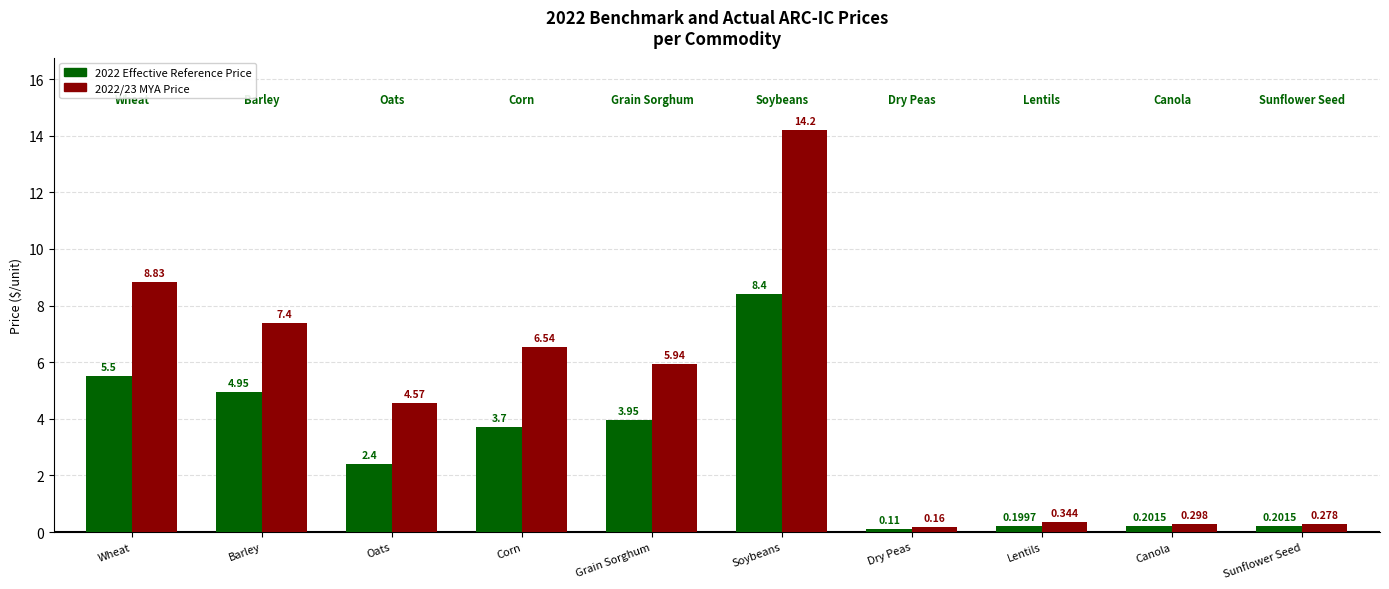

Is the value of 2022 Effective Reference Price at Sunflower Seed greater than the value of 2022/23 MYA Price at Soybeans?

No